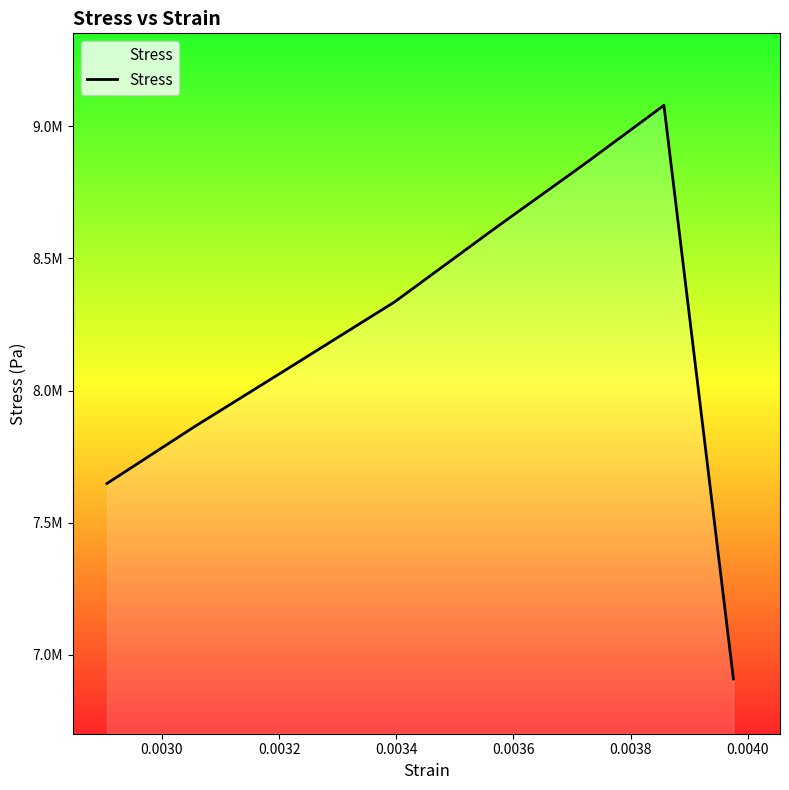

How many interior local peaks (higher than both neighbors) does the data have?

1